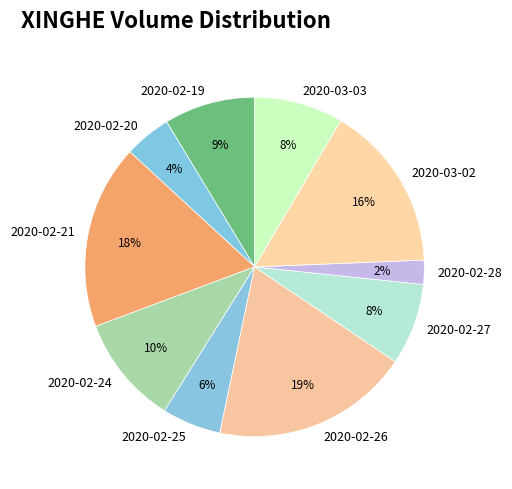

Which category has the biggest portion of the pie?

2020-02-26